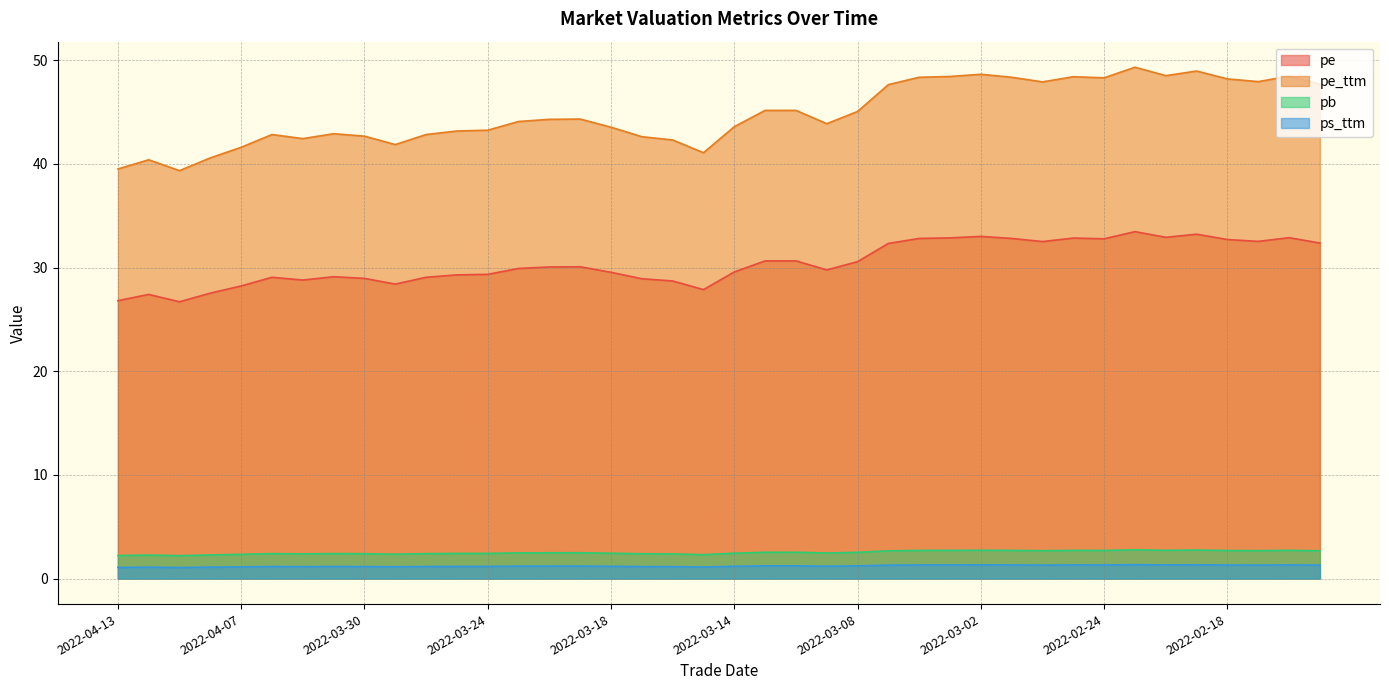

What is the difference between the second highest and minimum values in the pb series?

0.5